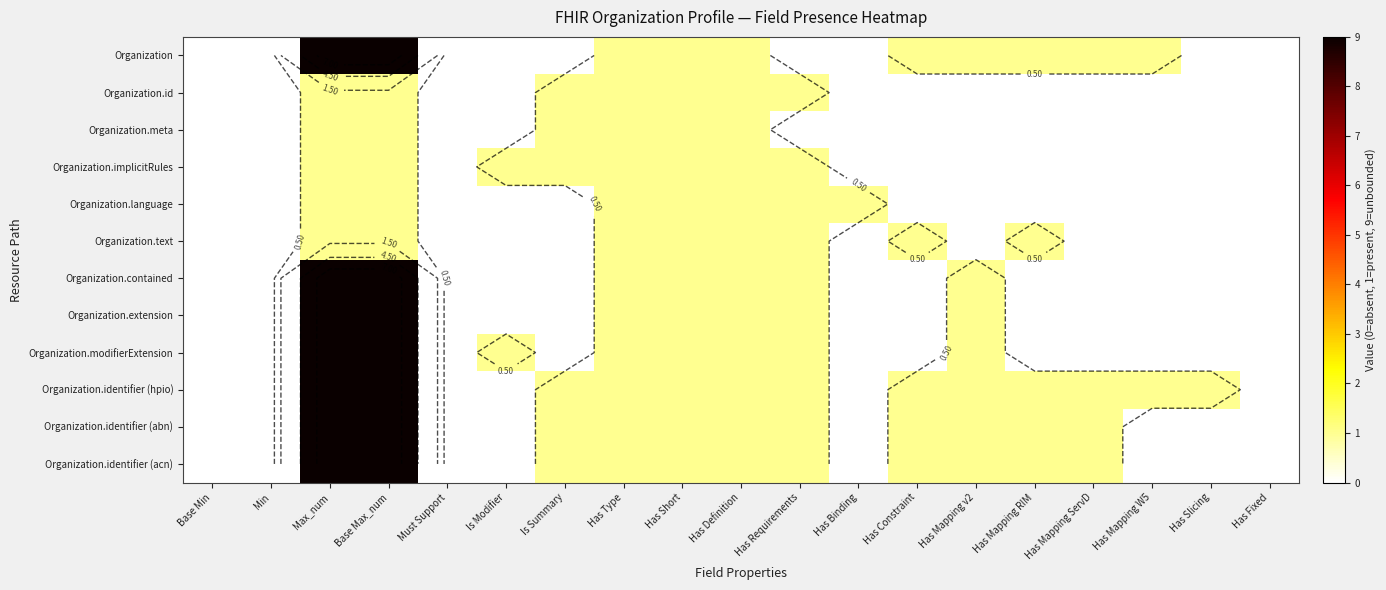

Which series has the largest total across all categories?

Organization.identifier (hpio)